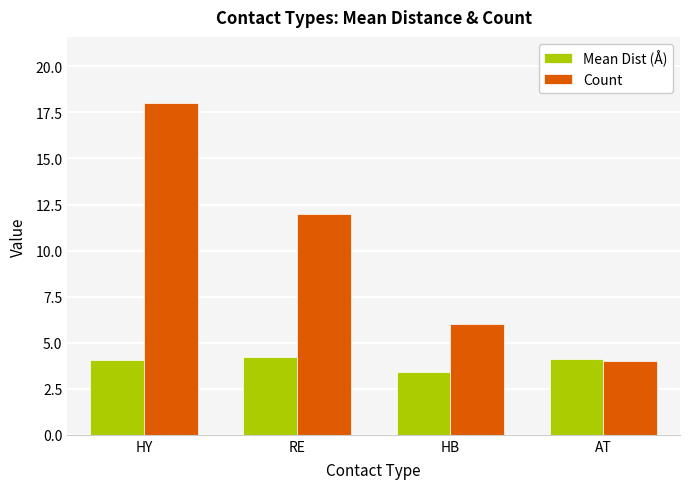

What is the sum of the Count values at AT and RE?

16.0